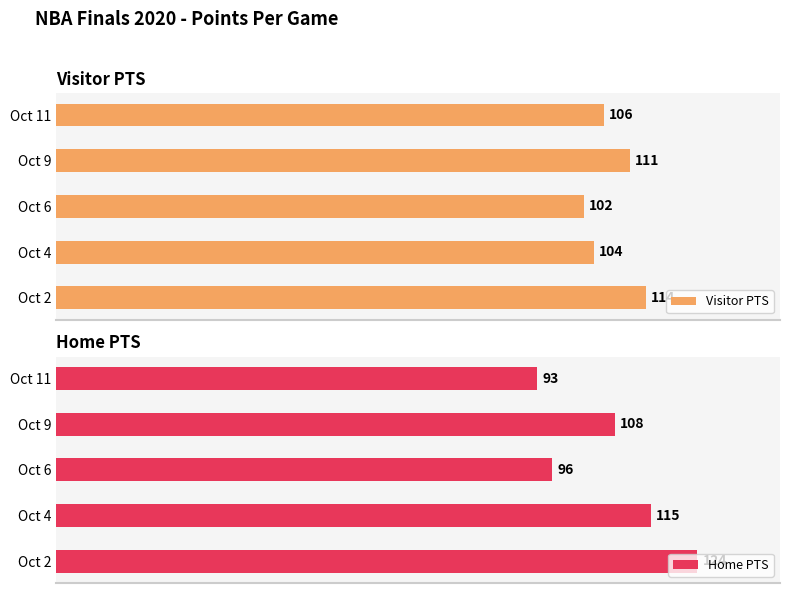

Rank the categories by Visitor PTS value from lowest to highest.

Oct 6, Oct 4, Oct 11, Oct 9, Oct 2